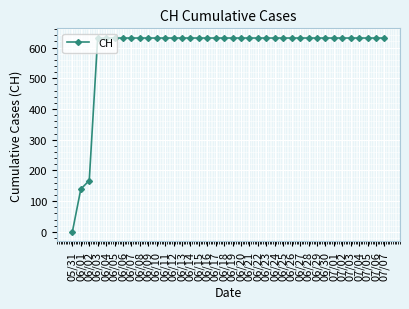

The value at 07/06 is 631. True or false?

True